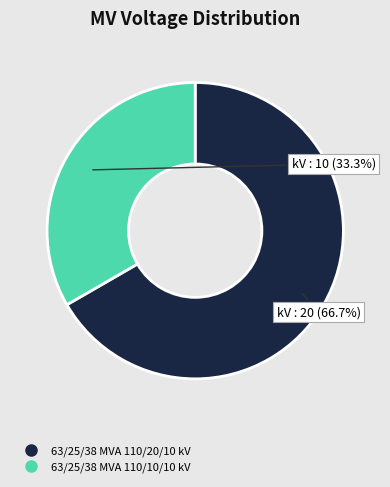

Approximately how many times larger is the value at 63/25/38 MVA 110/10/10 kV compared to 63/25/38 MVA 110/20/10 kV?

0.5